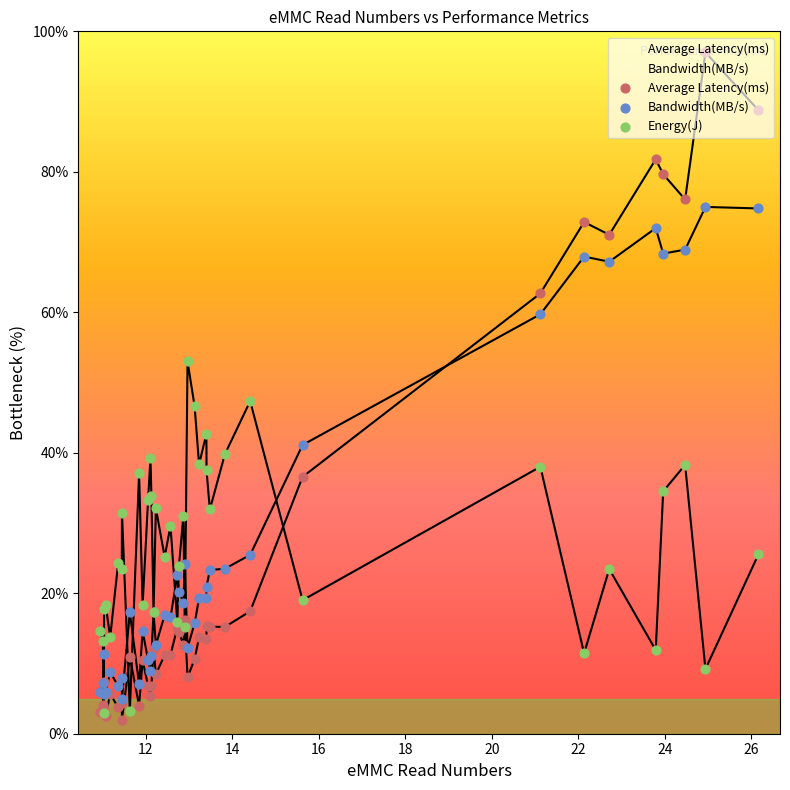

Which series contains the highest Y value?

Average Latency(ms)